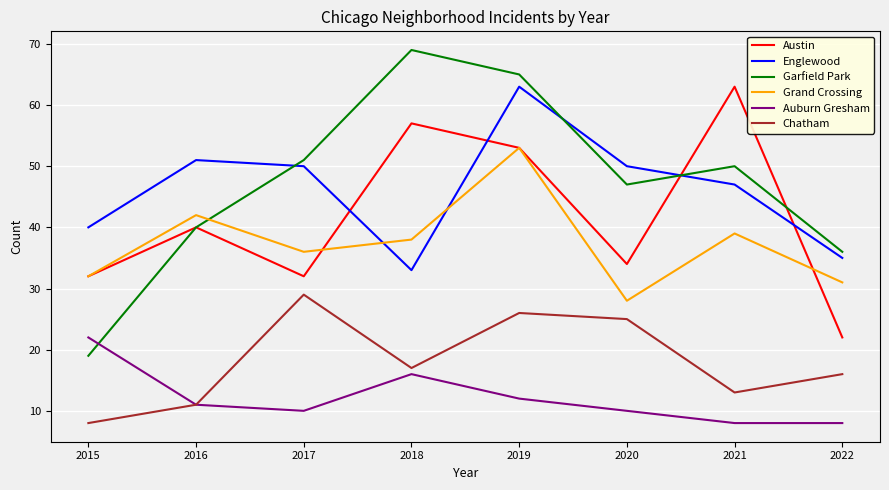

Reading left to right, what are all the values shown in this chart?

Austin: 32	40	32	57	53	34	63	22
Englewood: 40	51	50	33	63	50	47	35
Garfield Park: 19	40	51	69	65	47	50	36
Grand Crossing: 32	42	36	38	53	28	39	31
Auburn Gresham: 22	11	10	16	12	10	8	8
Chatham: 8	11	29	17	26	25	13	16